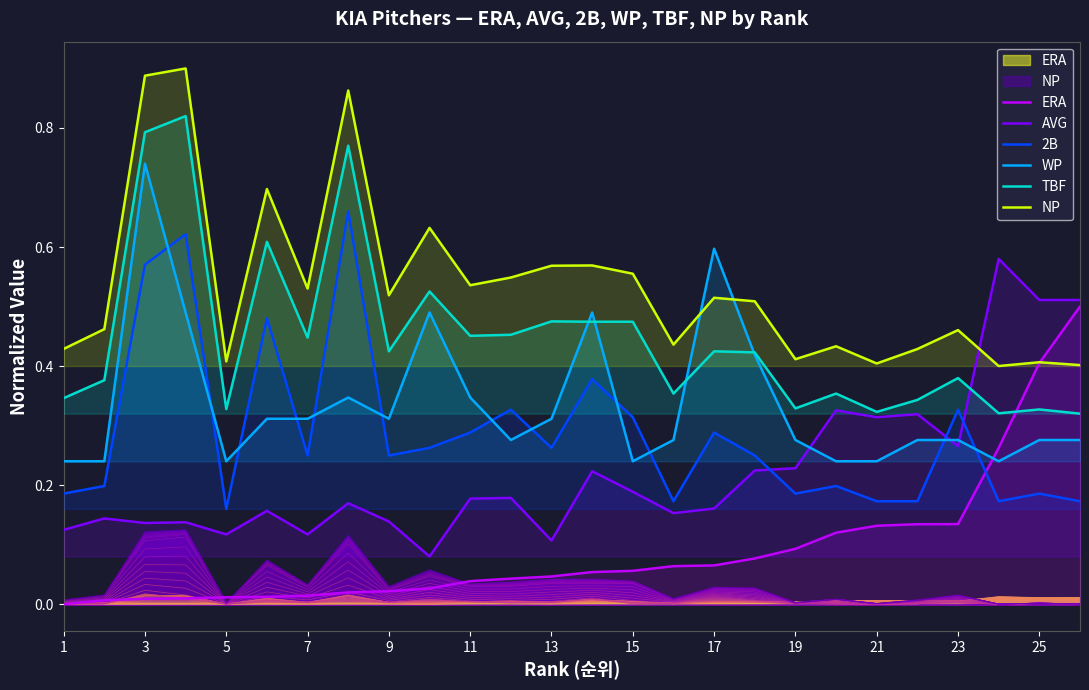

True or false: NP has a value of 0.4 at 19.

False